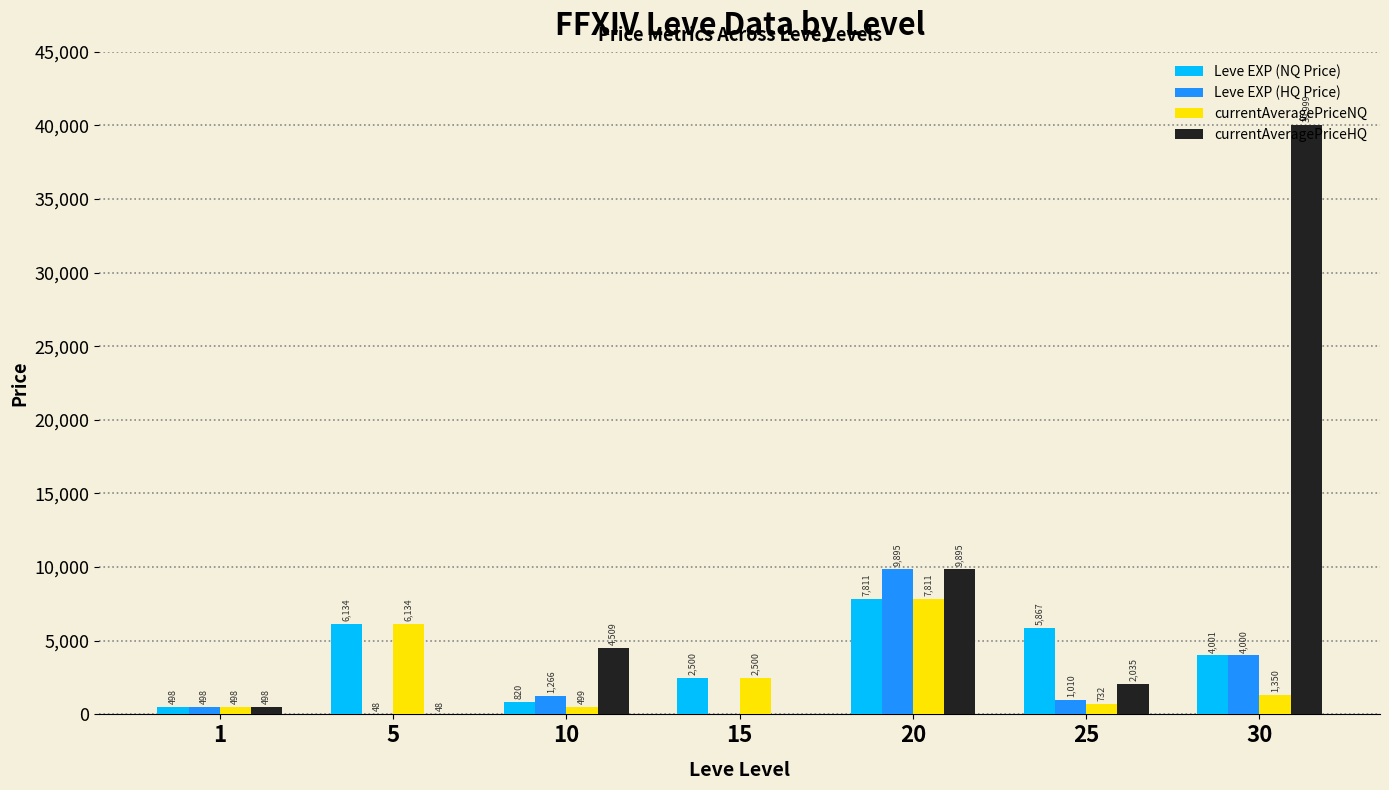

Which series has the largest total across all categories?

currentAveragePriceHQ